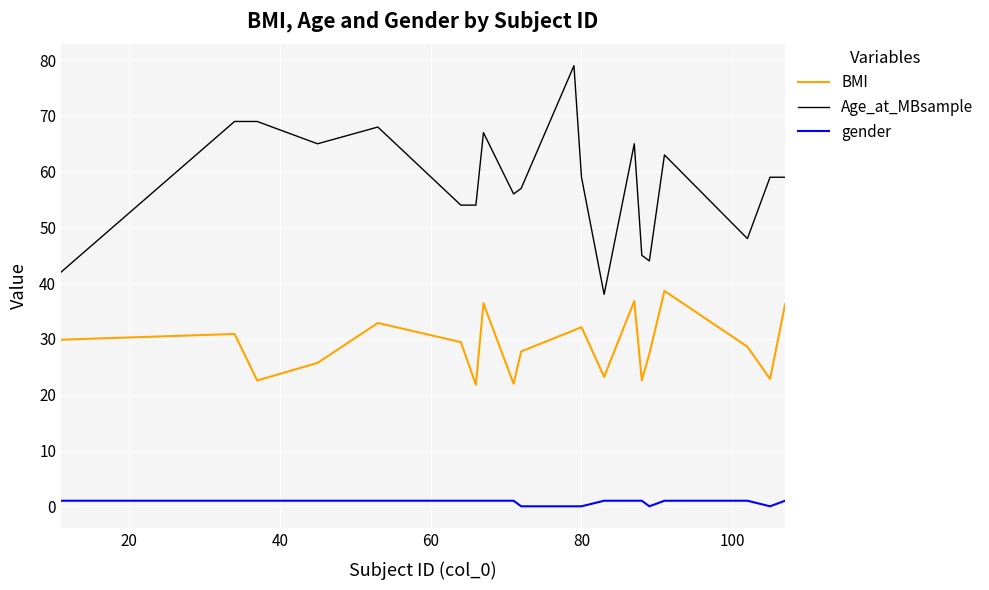

What are all the series names shown in the legend?

BMI, Age_at_MBsample, gender